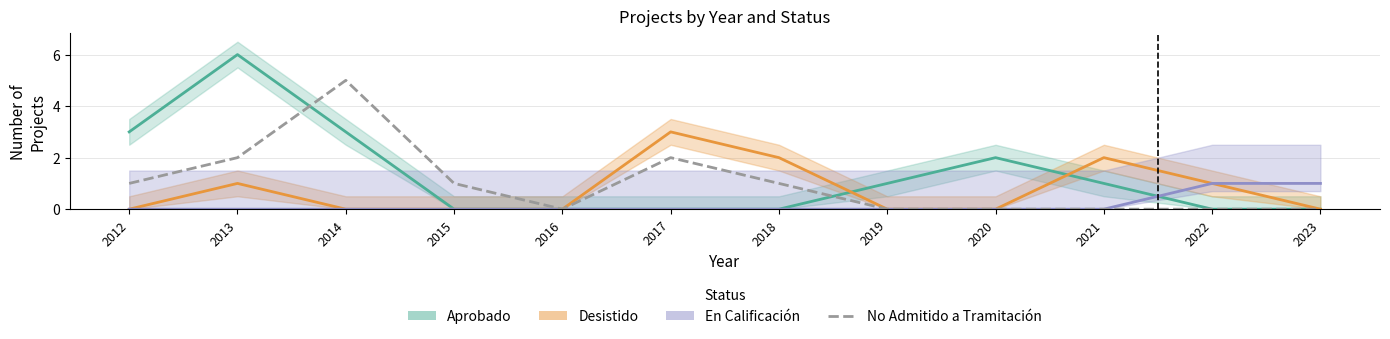

What is the total value across all series at 2019?

1